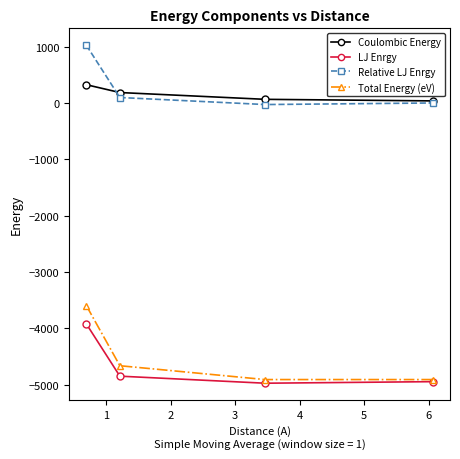

How many data points in Coulombic Energy are above 185?

2